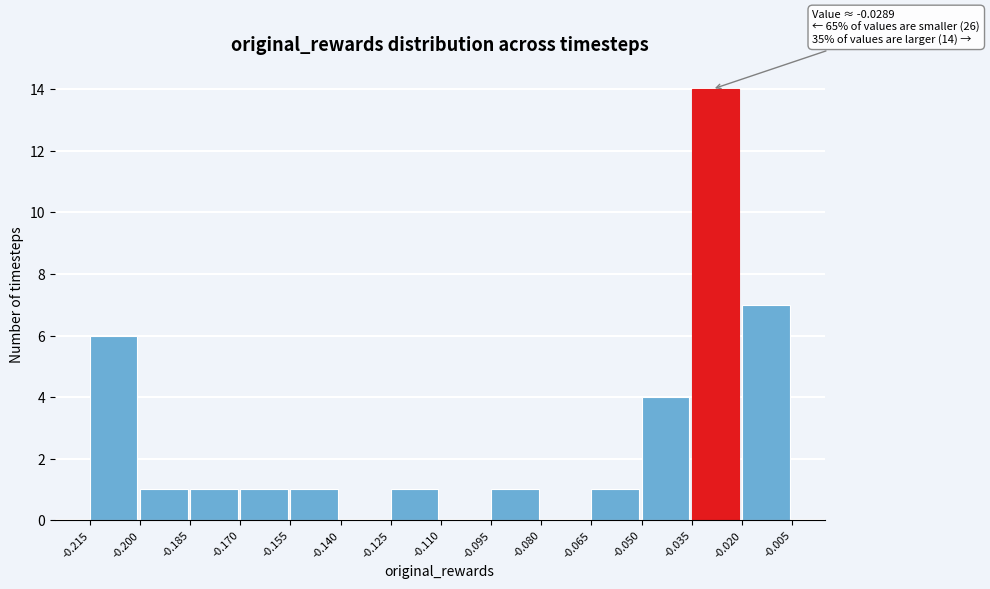

Over which range of the x-axis is the bar tallest?

-0.035 to -0.020